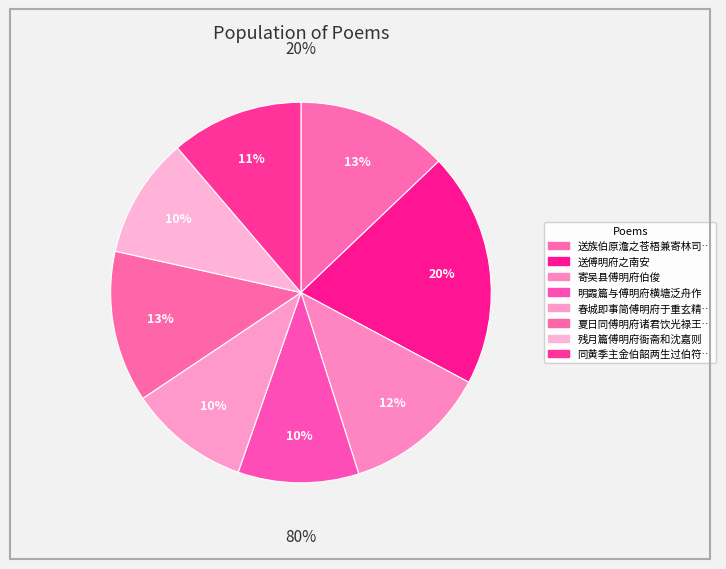

Is it true that 残月篇傅明府衙斋和沈嘉则 is 15% of the pie?

False